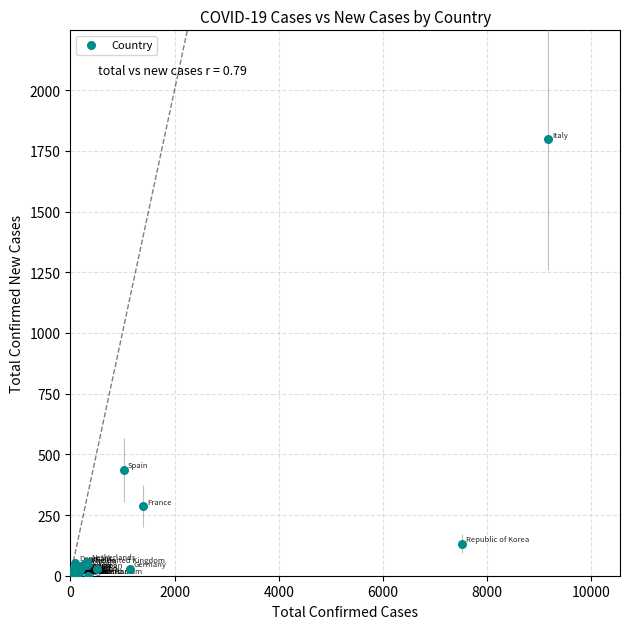

What Y value in the scatter plot is closest to 898?

435